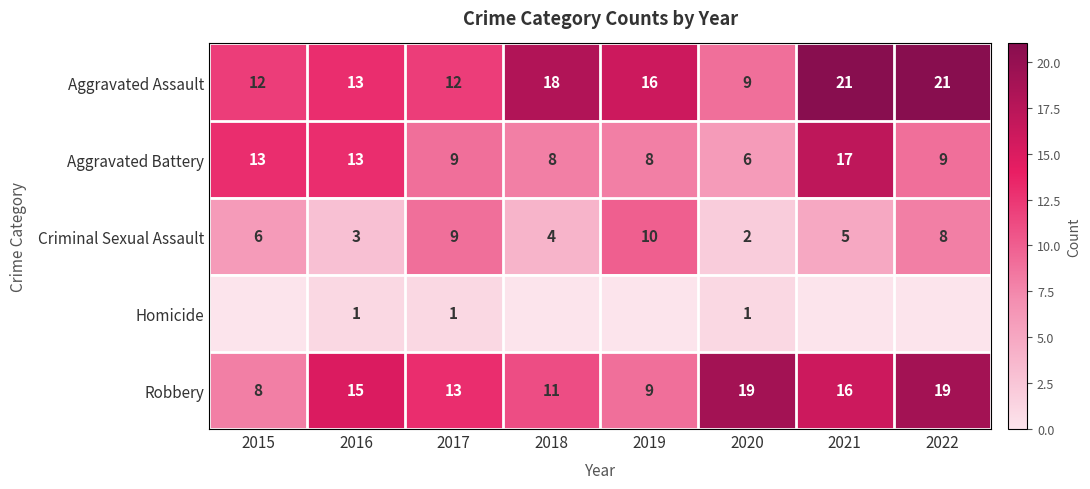

The Homicide series shows 1 at 2020. True or false?

True